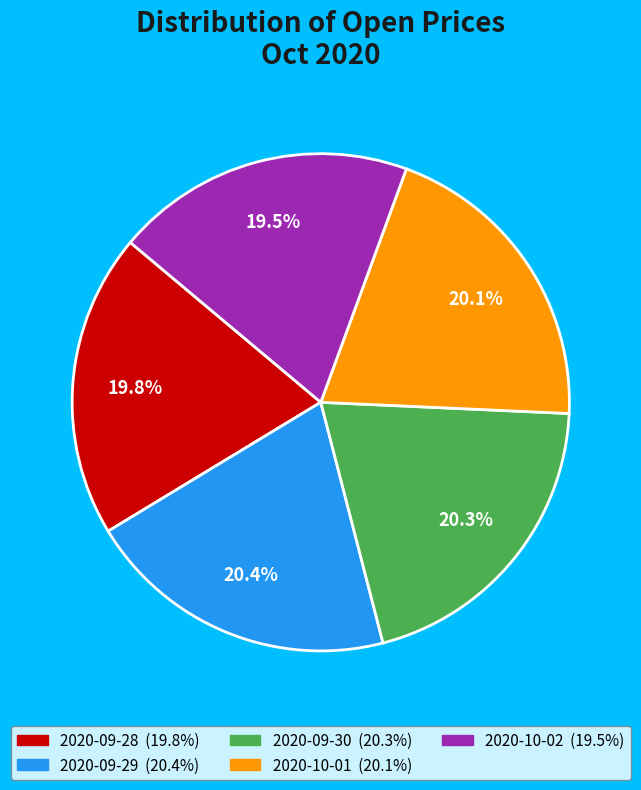

Is it true that 2020-10-01 is 11% of the pie?

False